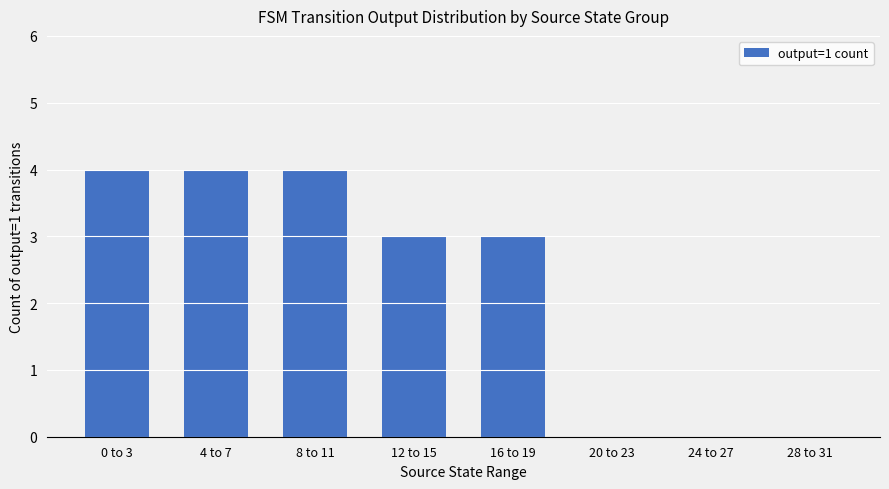

Is it true that the value at 0 to 3 is 6?

False